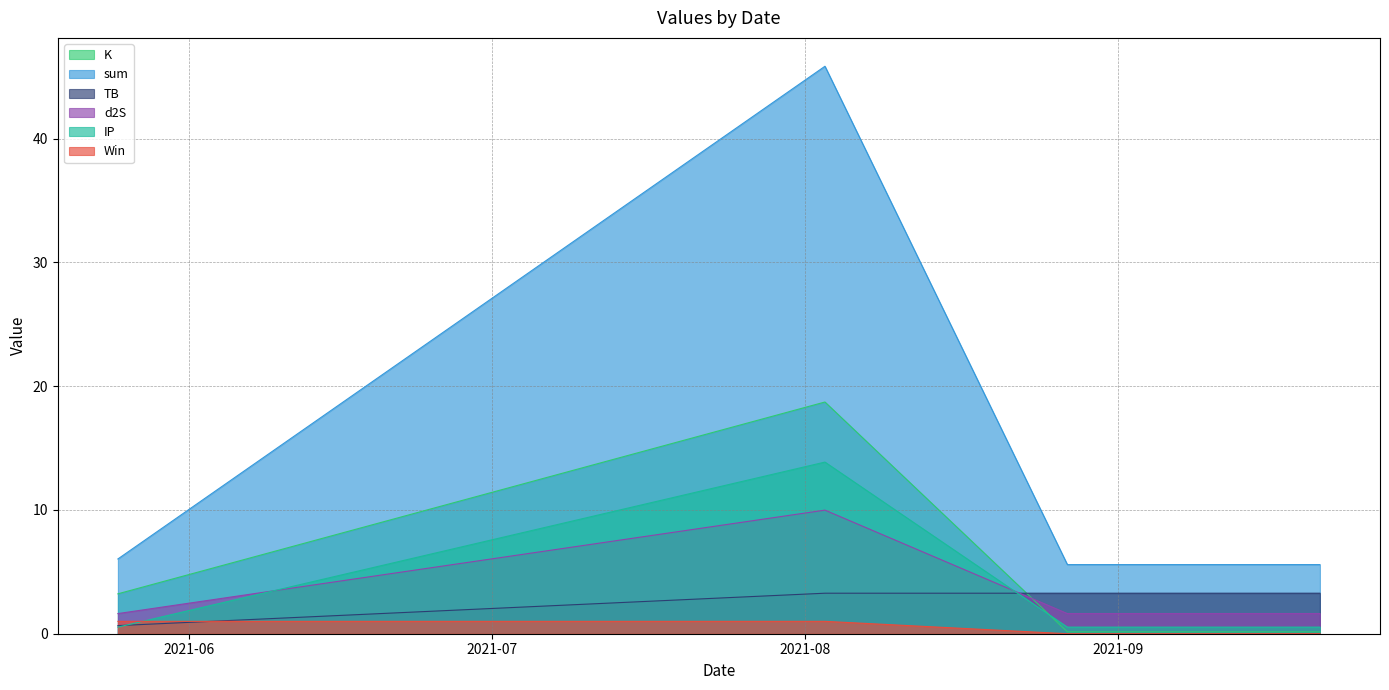

What is the highest value of the Win series?

1.0